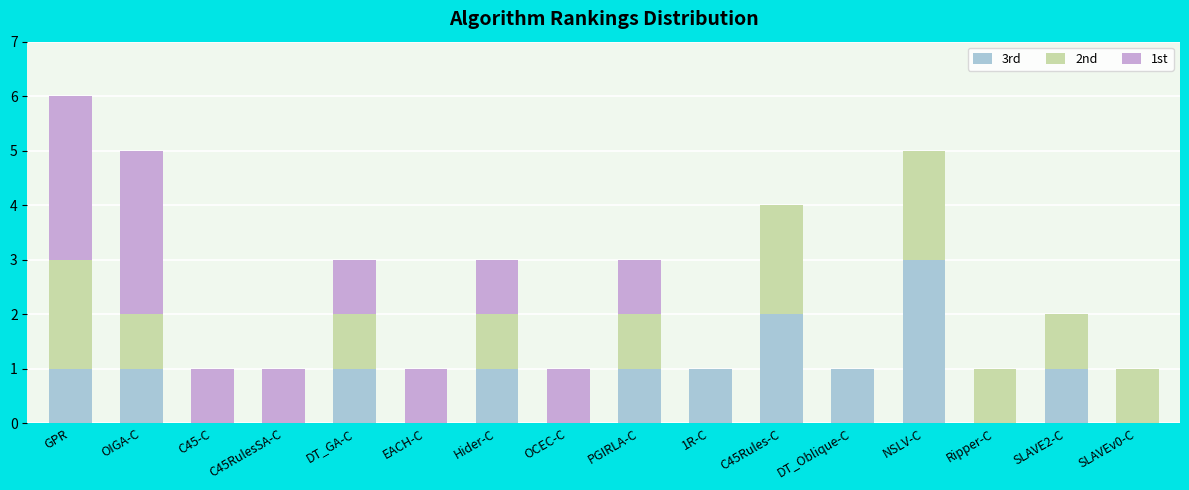

Is it true that 3rd equals 2 at C45Rules-C?

True